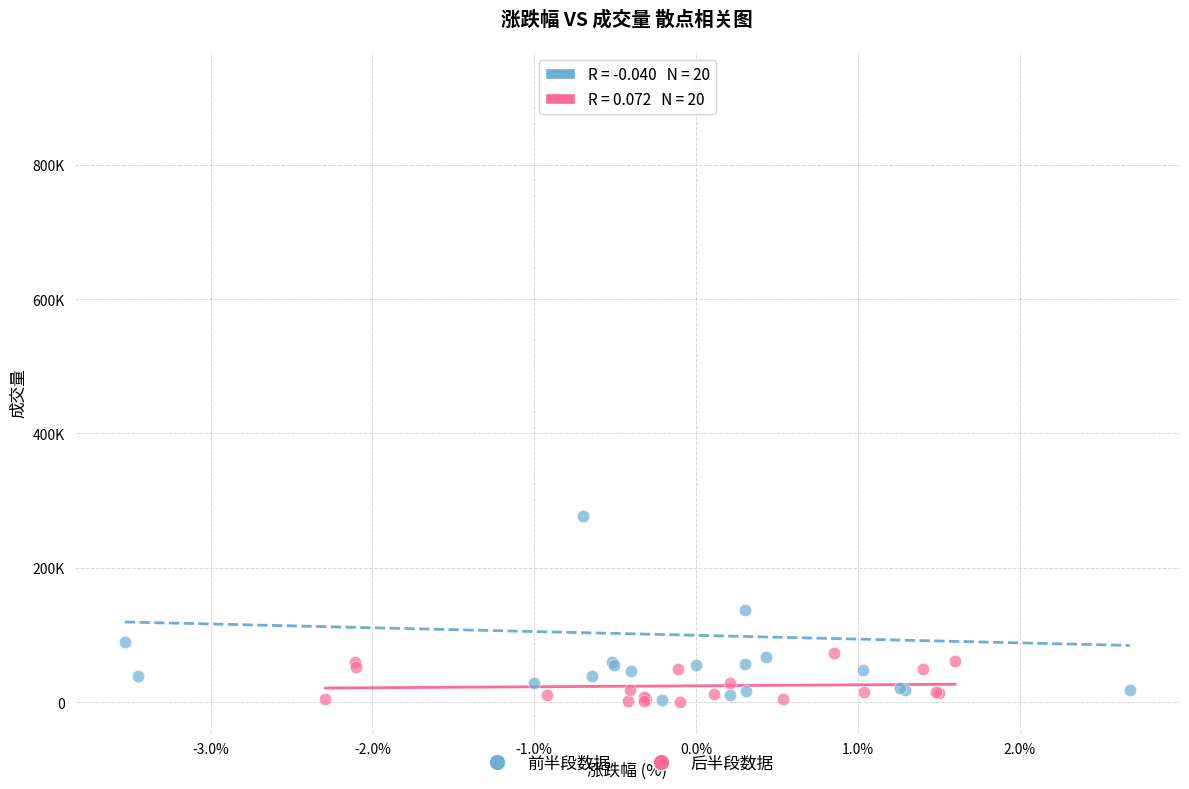

What are all the series names shown in the legend?

前半段数据, 后半段数据